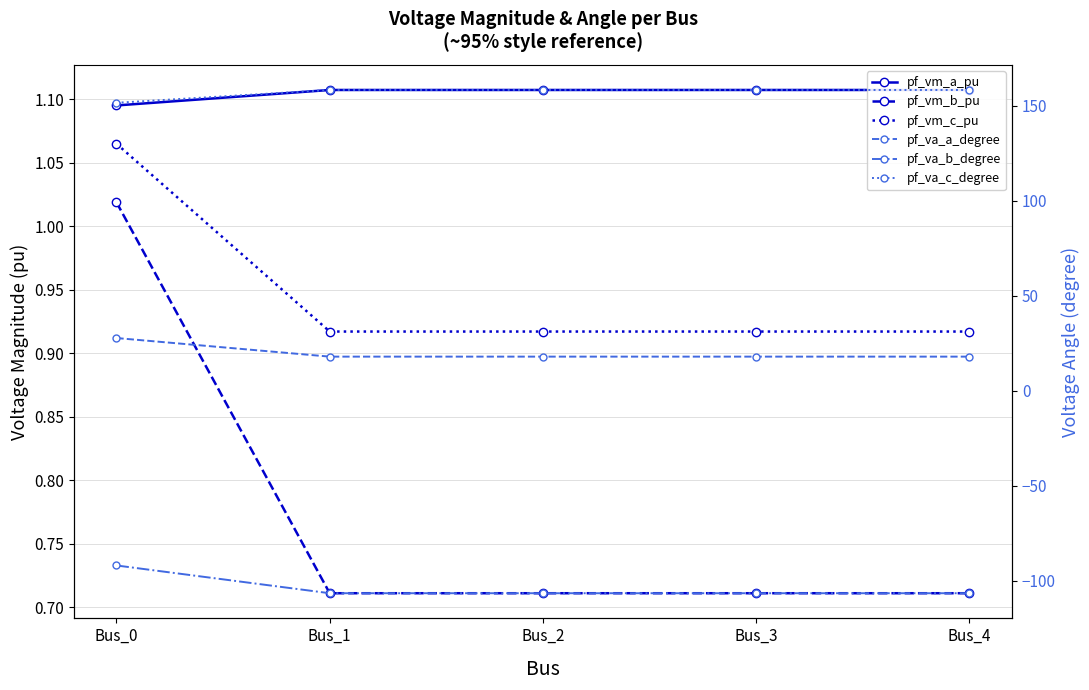

Read the pf_vm_a_pu value at Bus_4.

1.1